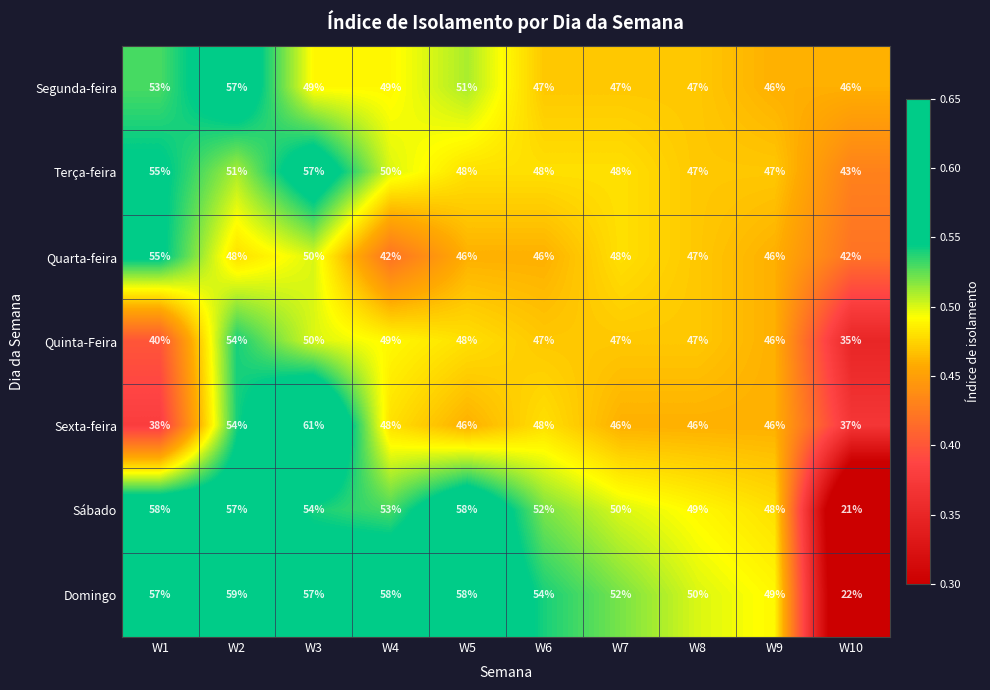

The Quarta-feira series shows 47 at W8. True or false?

True